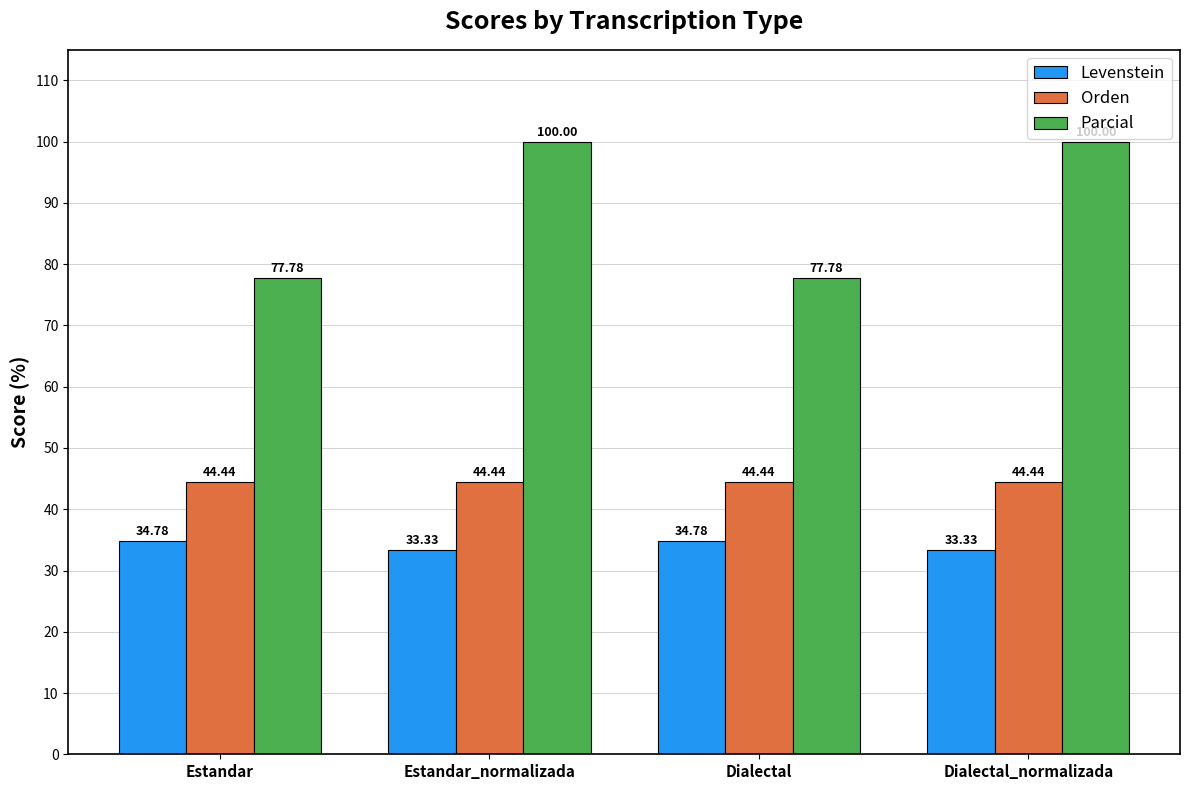

What is the average value of the Parcial series?

88.9